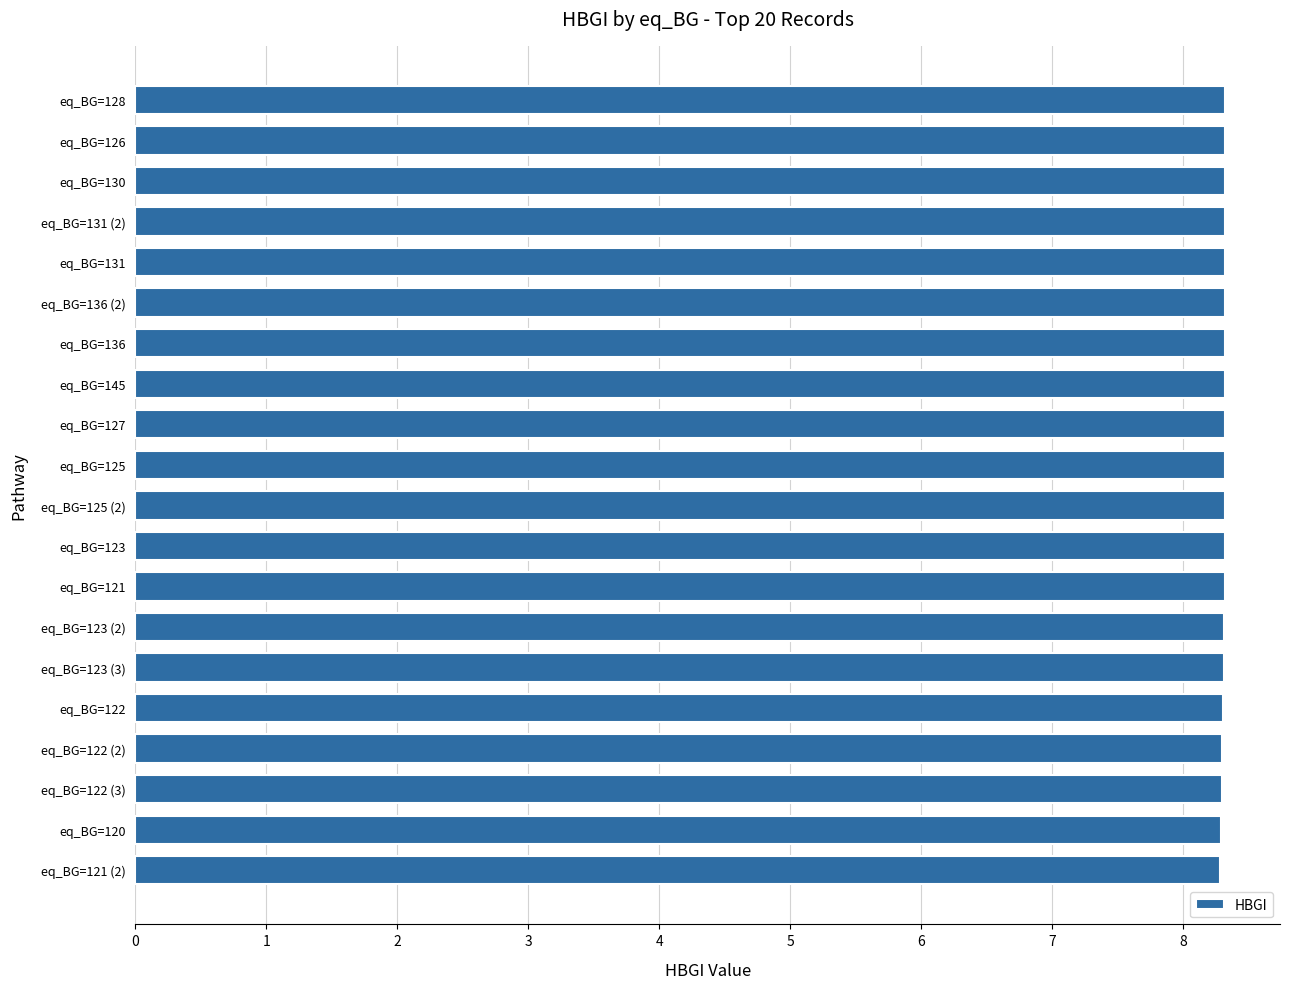

What is the sum of all values?

166.3